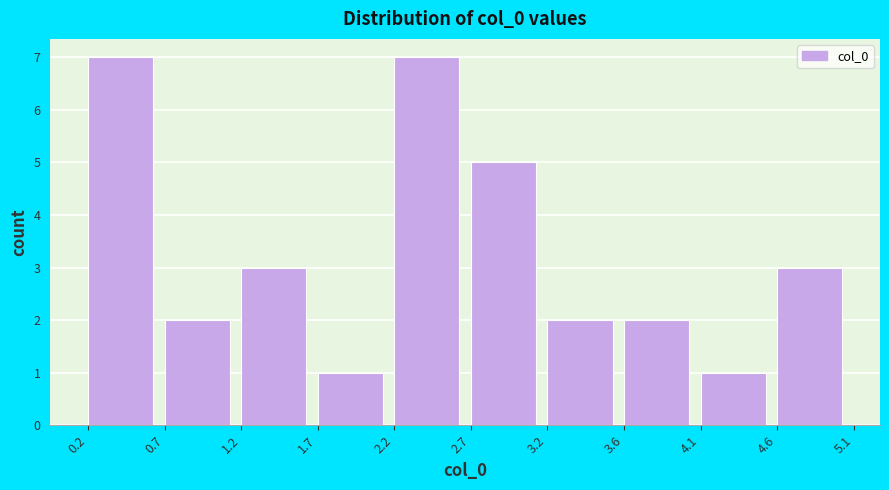

Reading left to right, transcribe this chart: for each bar, give the range it covers on the x-axis and its height. The values are not printed on the chart, so give them approximately, as read against the axis.

0.2 to 0.7: 7
0.7 to 1.2: 2
1.2 to 1.7: 3
1.7 to 2.2: 1
2.2 to 2.7: 7
2.7 to 3.2: 5
3.2 to 3.6: 2
3.6 to 4.1: 2
4.1 to 4.6: 1
4.6 to 5.1: 3